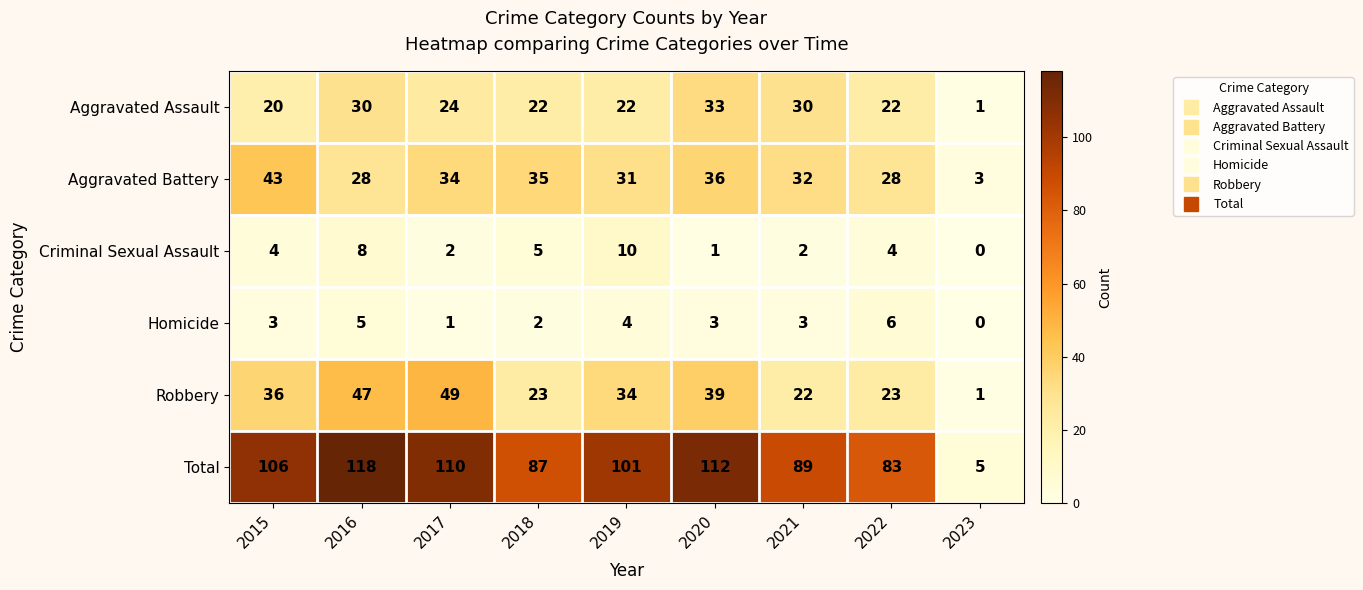

At which category is the sum across all series the highest?

2016